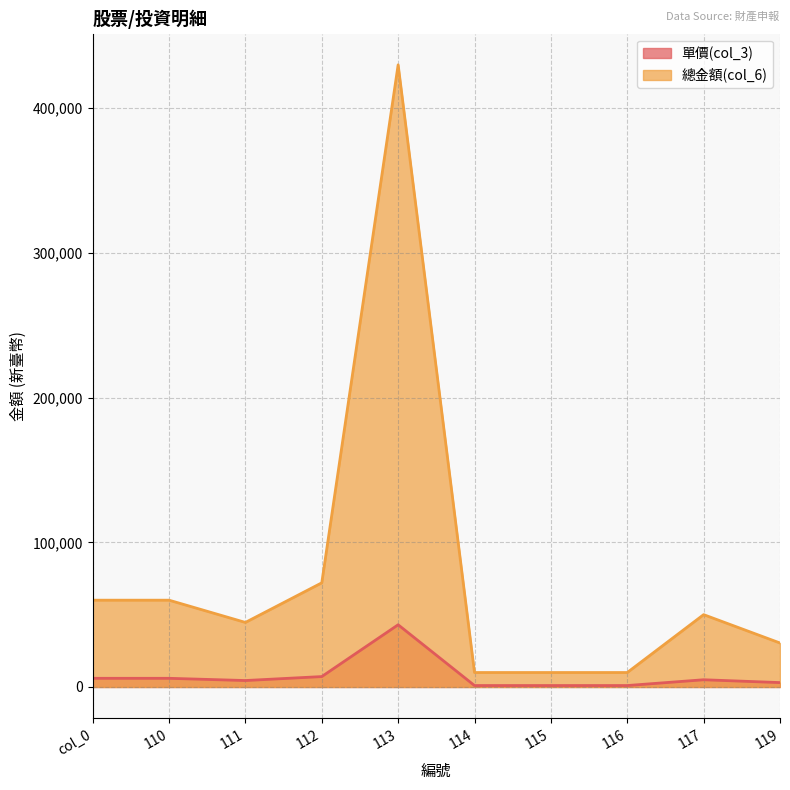

The 單價(col_3) series shows 7199 at 112. True or false?

True